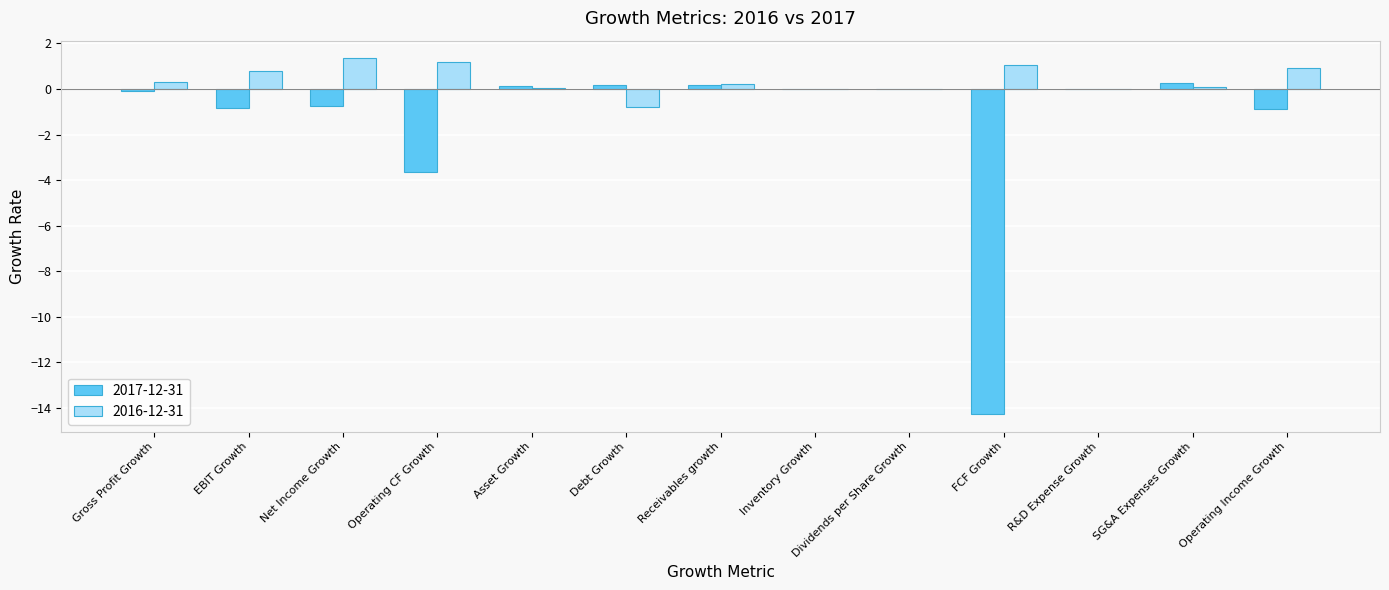

Is it true that 2017-12-31 equals 4.5 at R&D Expense Growth?

False